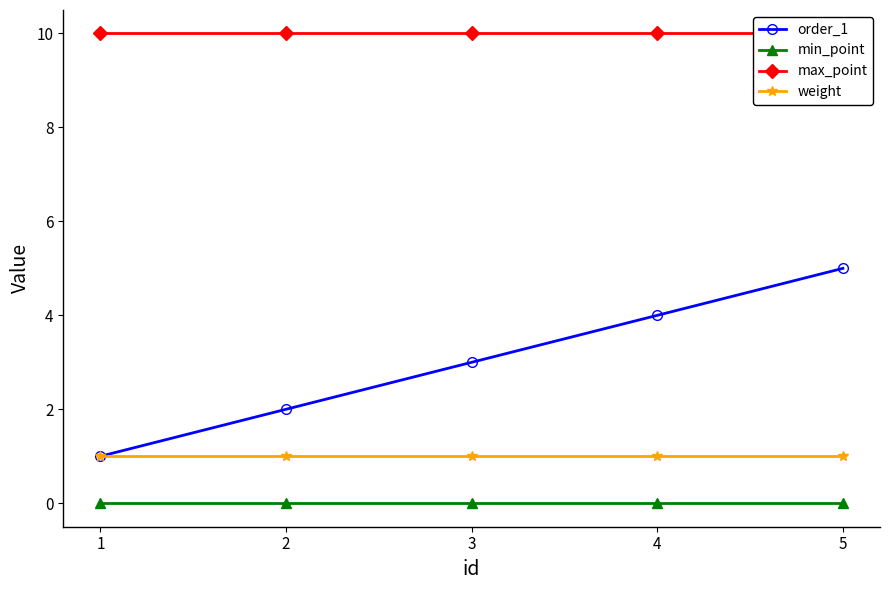

Count the order_1 values in the range 2 to 4.

3